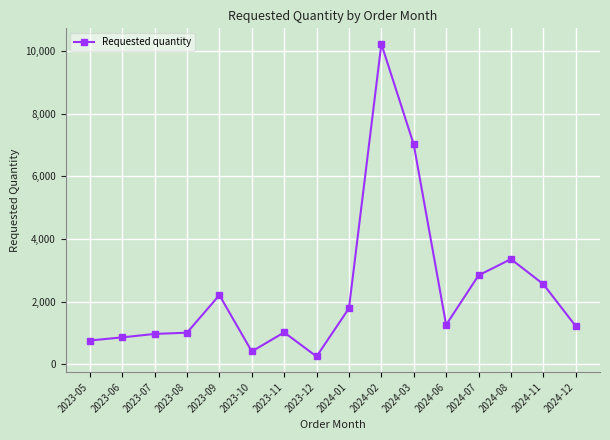

How many distinct data groups are displayed?

1